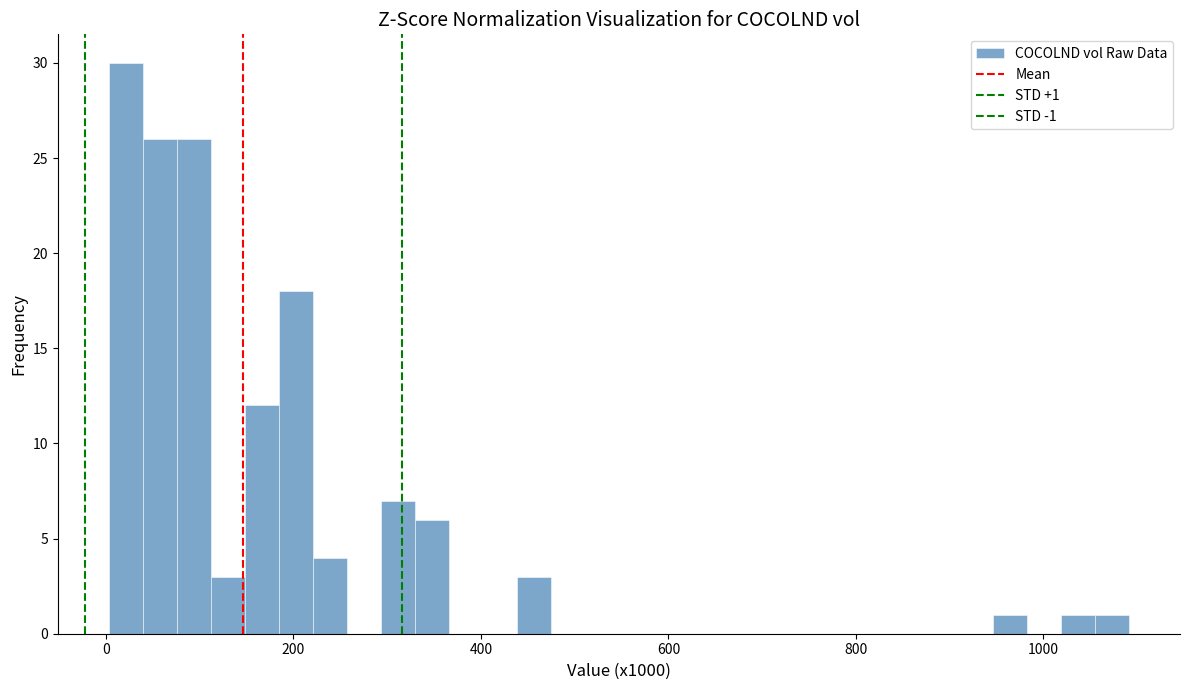

Read against the x-axis, roughly where is the centre of the tallest bar?

20